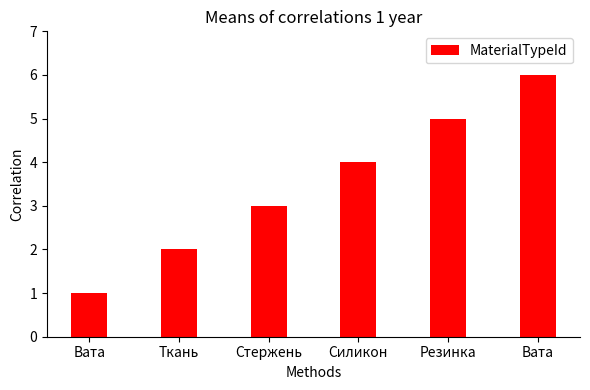

What is the sum of all values?

21